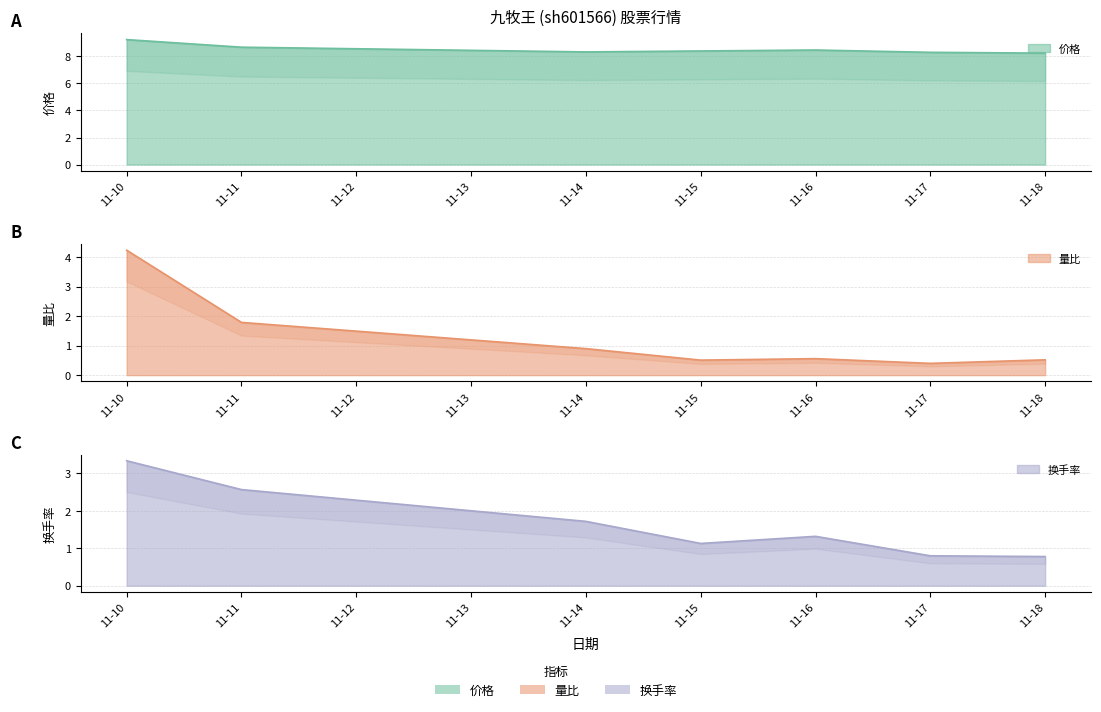

Which label corresponds to the largest value in the chart?

11-10